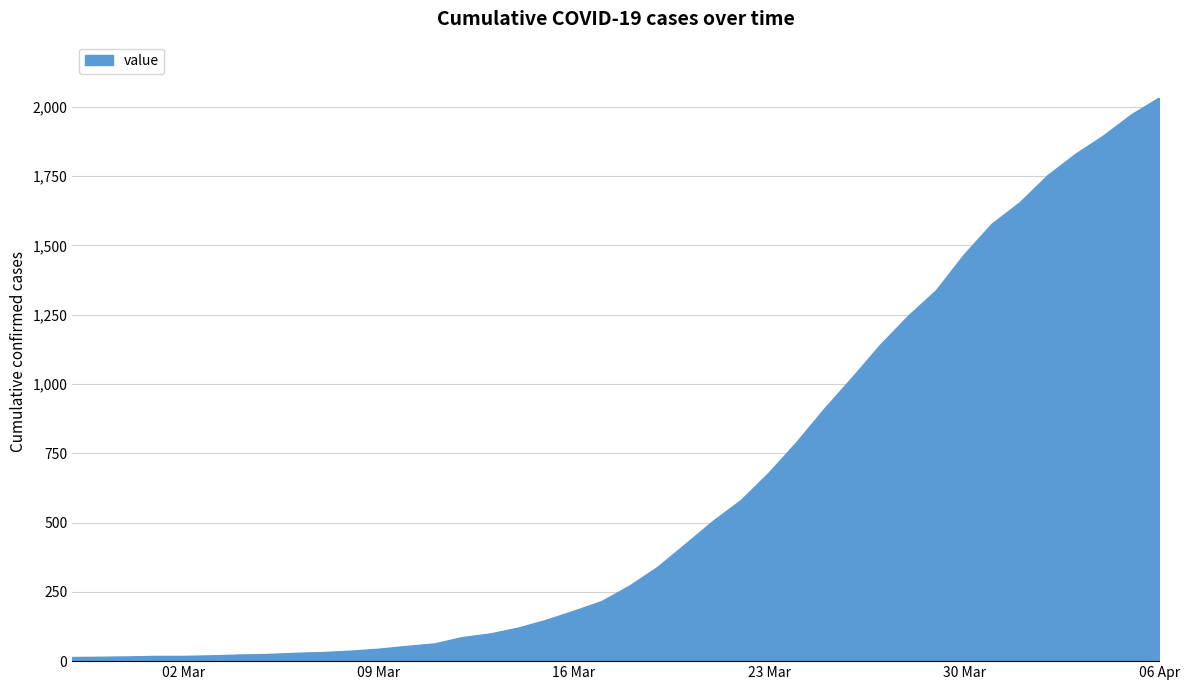

What is the maximum value shown in the chart?

2032